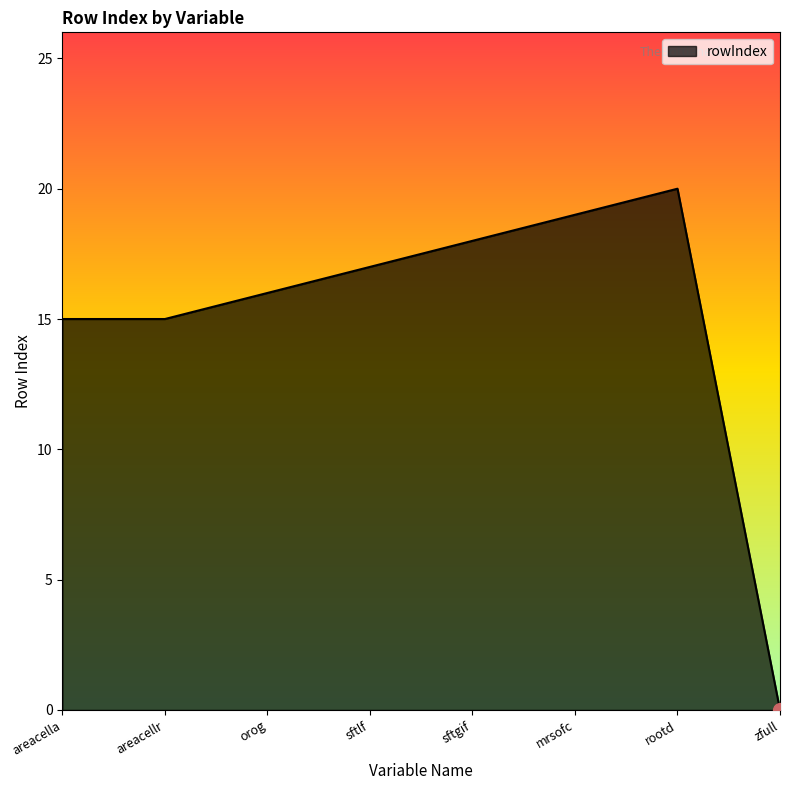

Reading left to right, extract all data points from this chart.

15	15	16	17	18	19	20	0